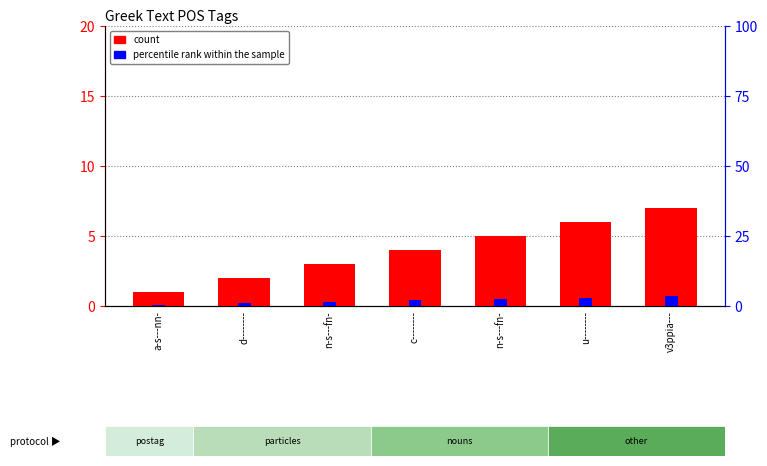

How many data points does each series have?

7